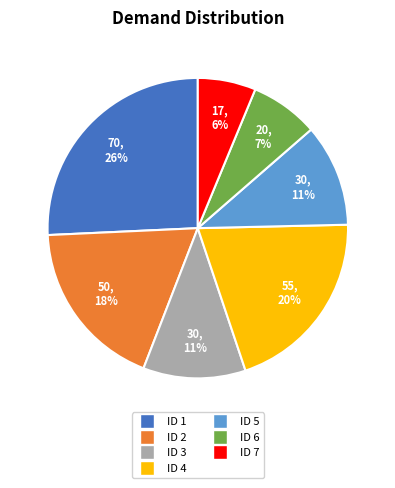

Do ID 1 and ID 6 together represent more than half of the pie?

No